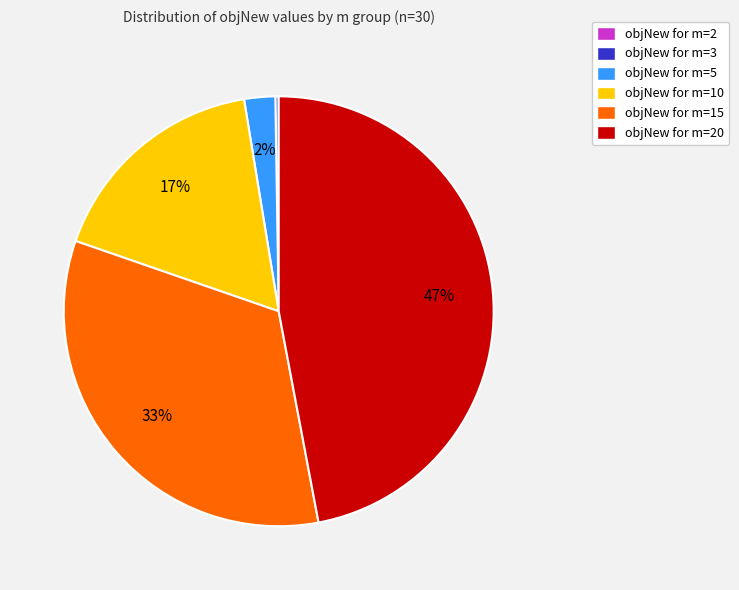

Is it true that objNew for m=15 is 22% of the pie?

False